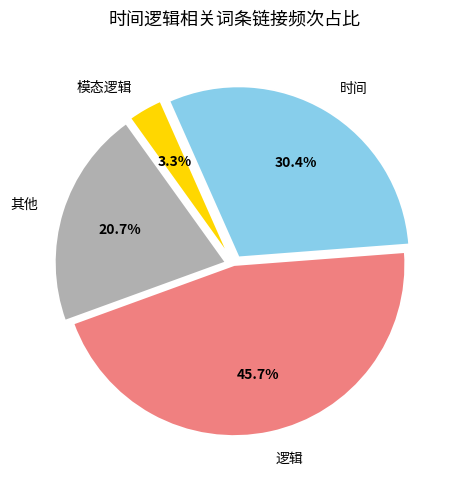

How many slices are in this pie chart?

4